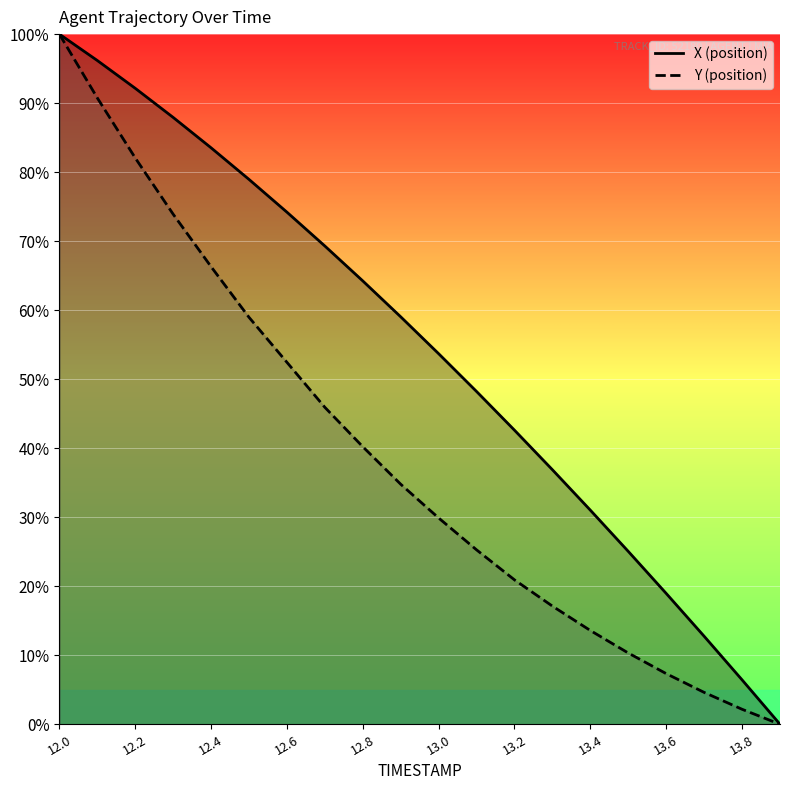

True or false: Y and X intersect in this chart.

False